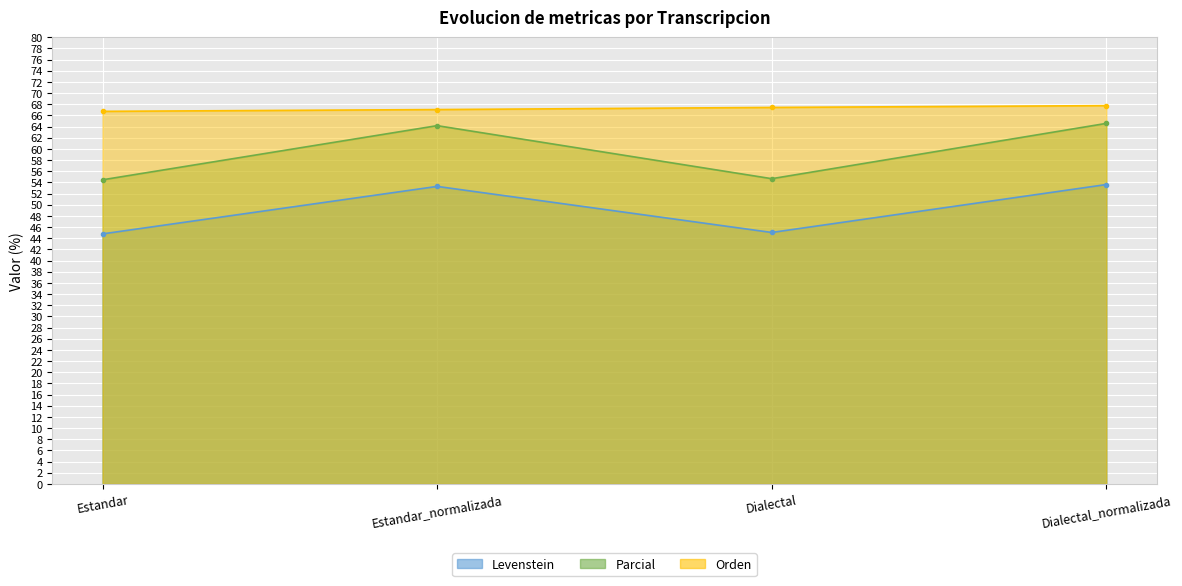

How many values in the Orden series are below 67?

1